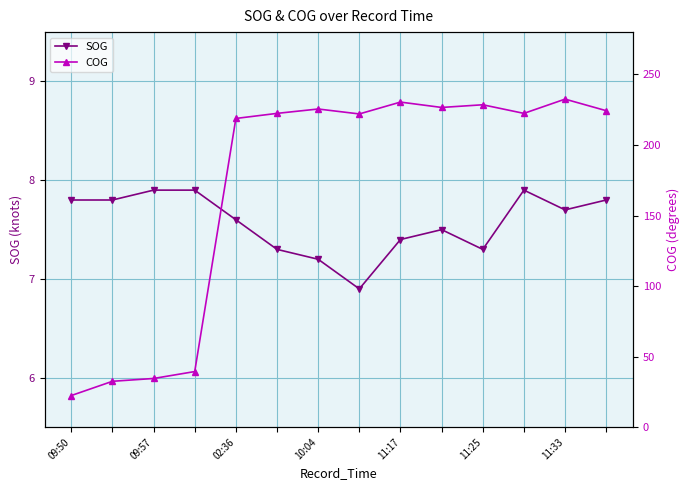

What is the highest value of the SOG series?

7.9